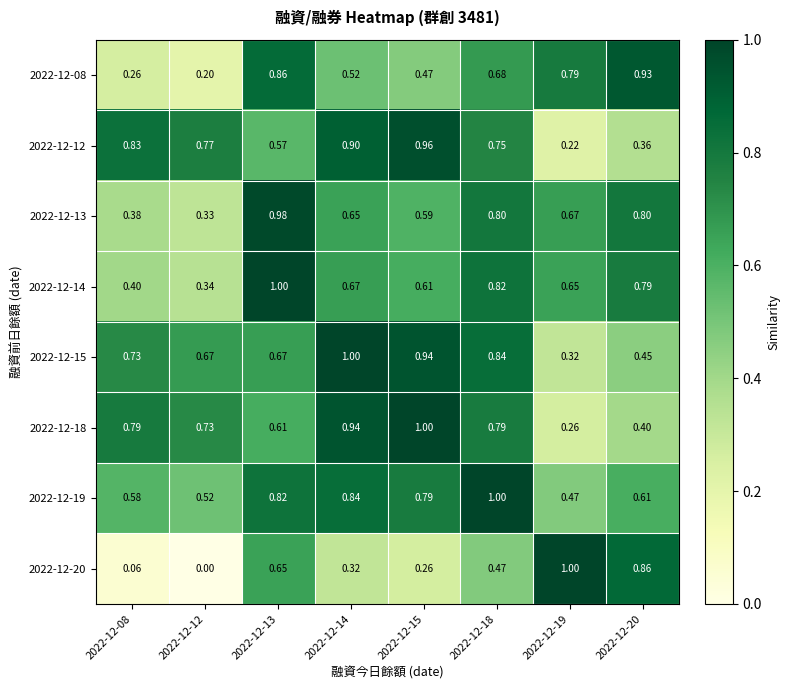

Is the value of 2022-12-08 at 2022-12-08 greater than the value of 2022-12-20 at 2022-12-19?

No